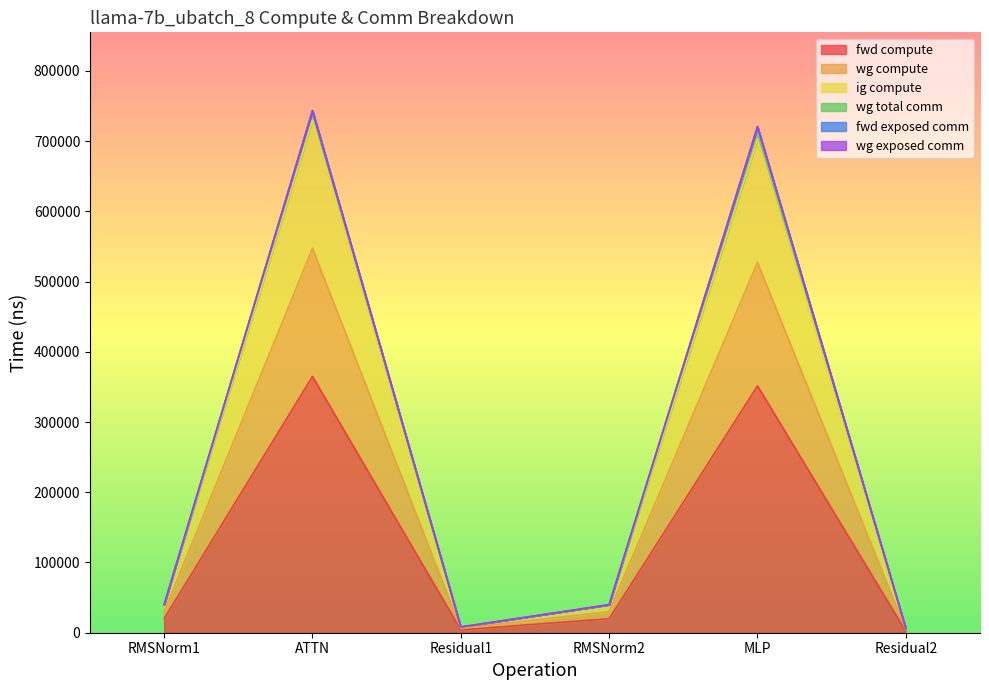

True or false: fwd compute has a value of 351420.4 at MLP.

True